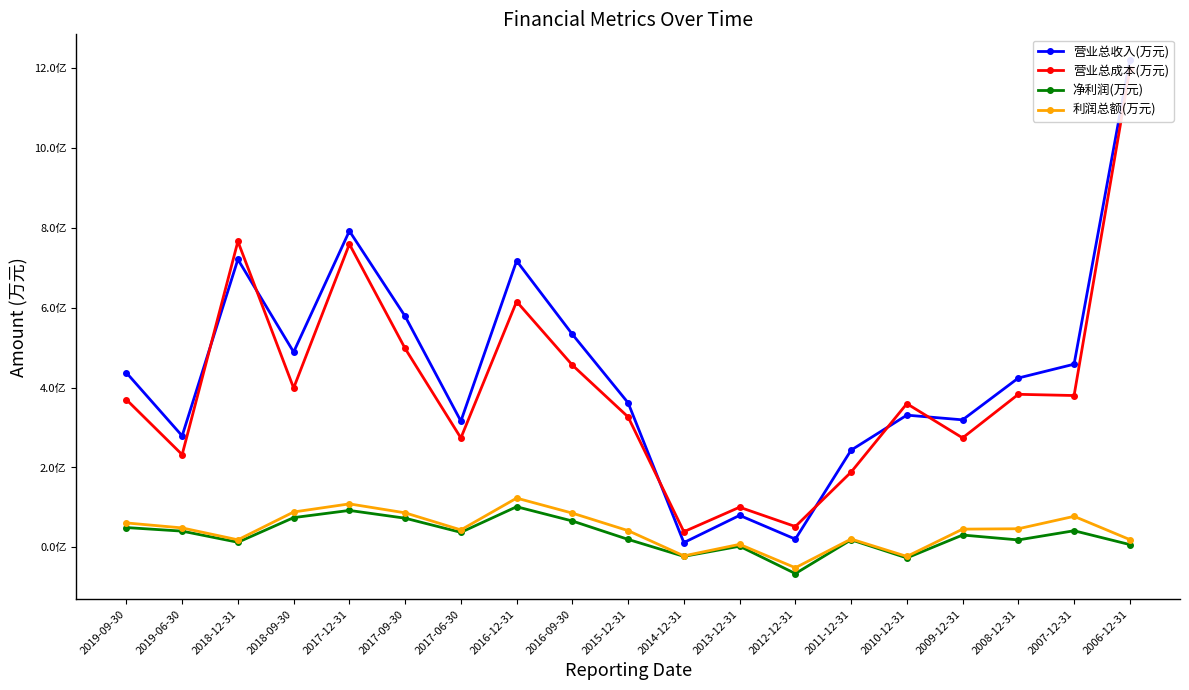

Which category has the lowest value in the 利润总额(万元) series?

2012-12-31